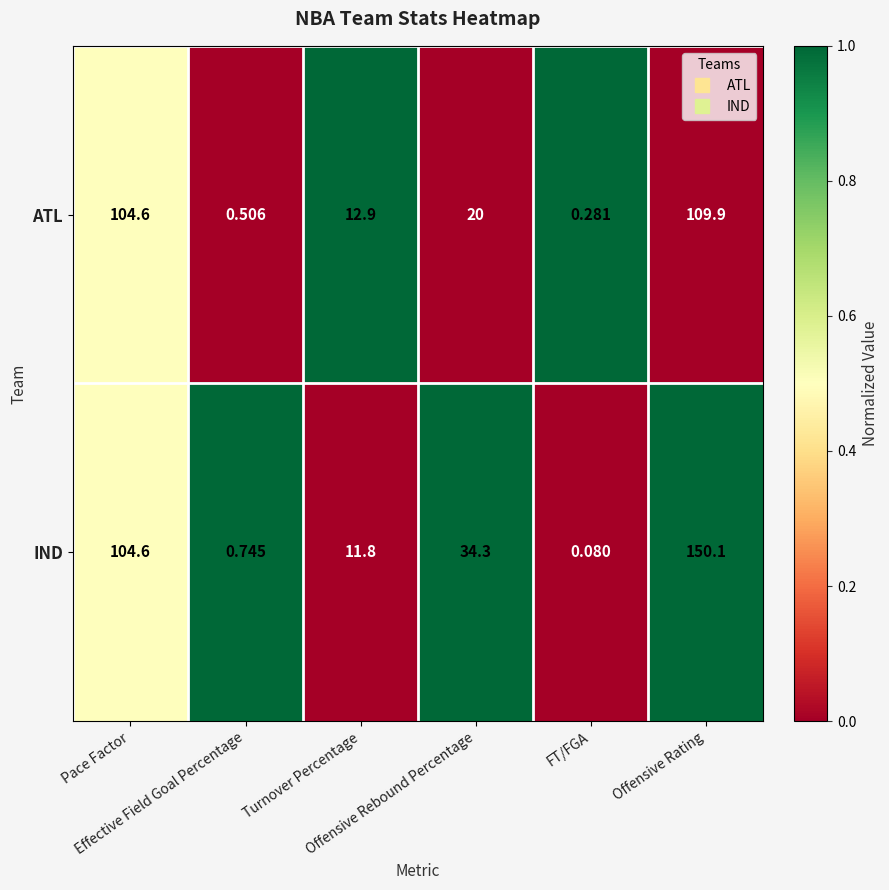

Which series has the widest spread of values?

IND